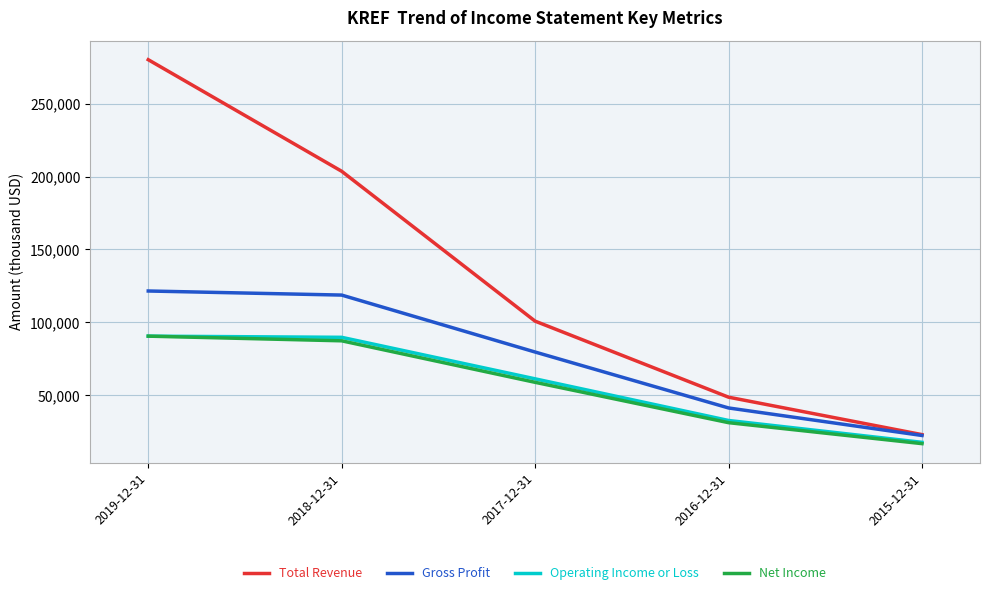

At which label is Operating Income or Loss closest to 54050?

2017-12-31